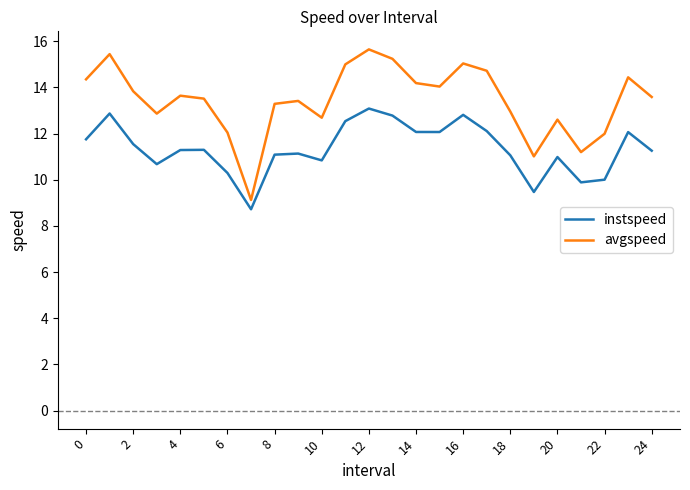

In avgspeed, how many points are lower than both neighbors (excluding endpoints)?

6